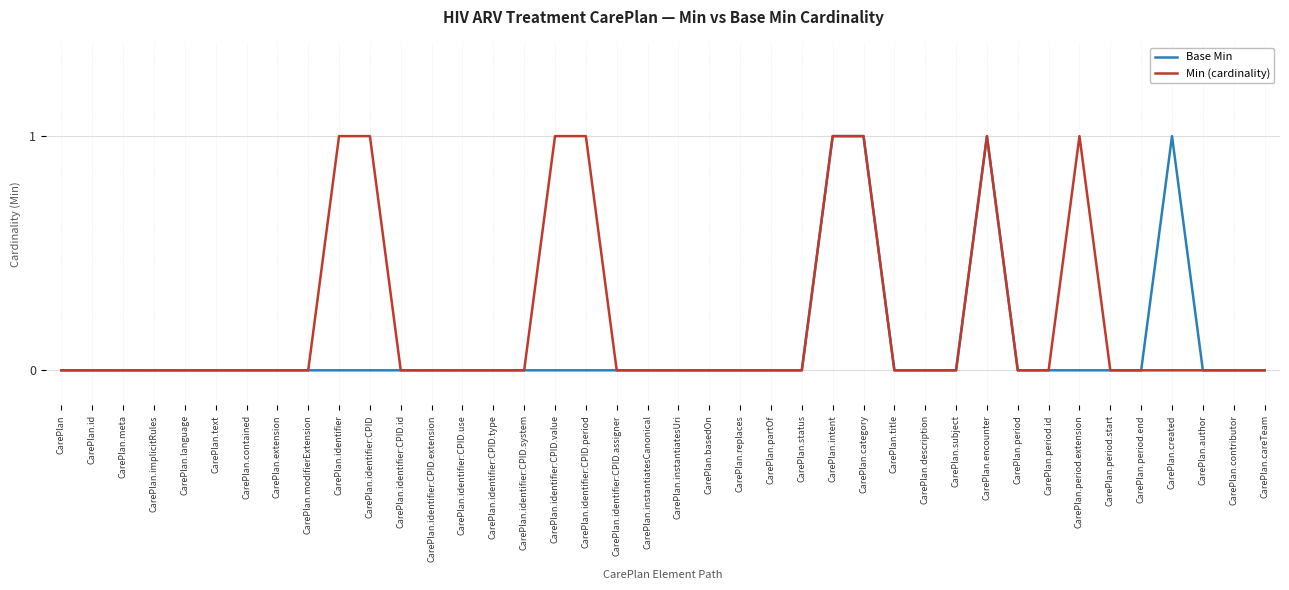

What are all the series names shown in the legend?

Base Min, Min (cardinality)